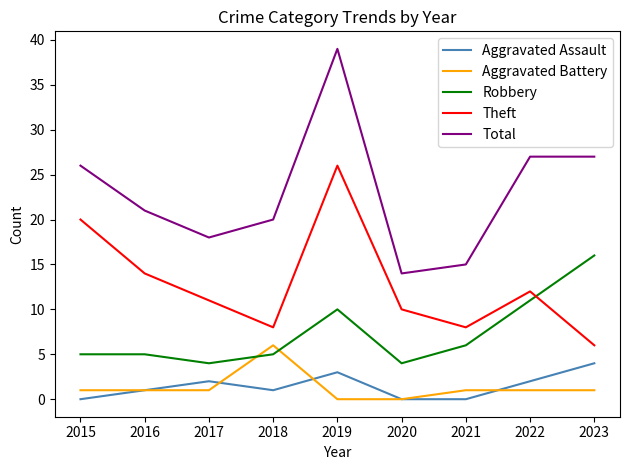

Rank the series by their maximum value, from highest to lowest.

Total, Theft, Robbery, Aggravated Battery, Aggravated Assault